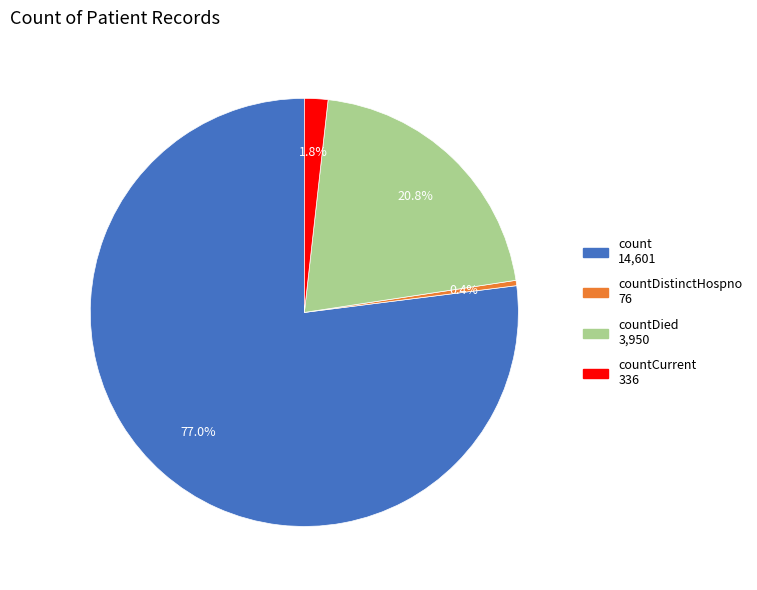

Is there any slice that represents more than half of the pie?

Yes